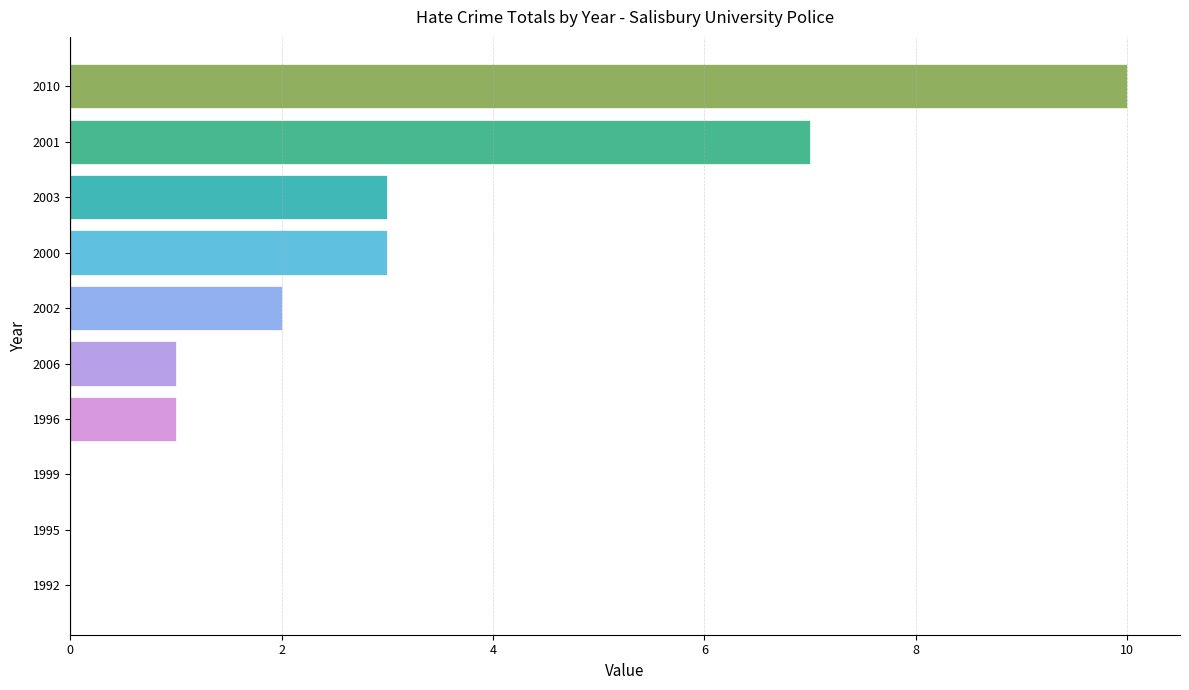

What is the sum of all values?

27